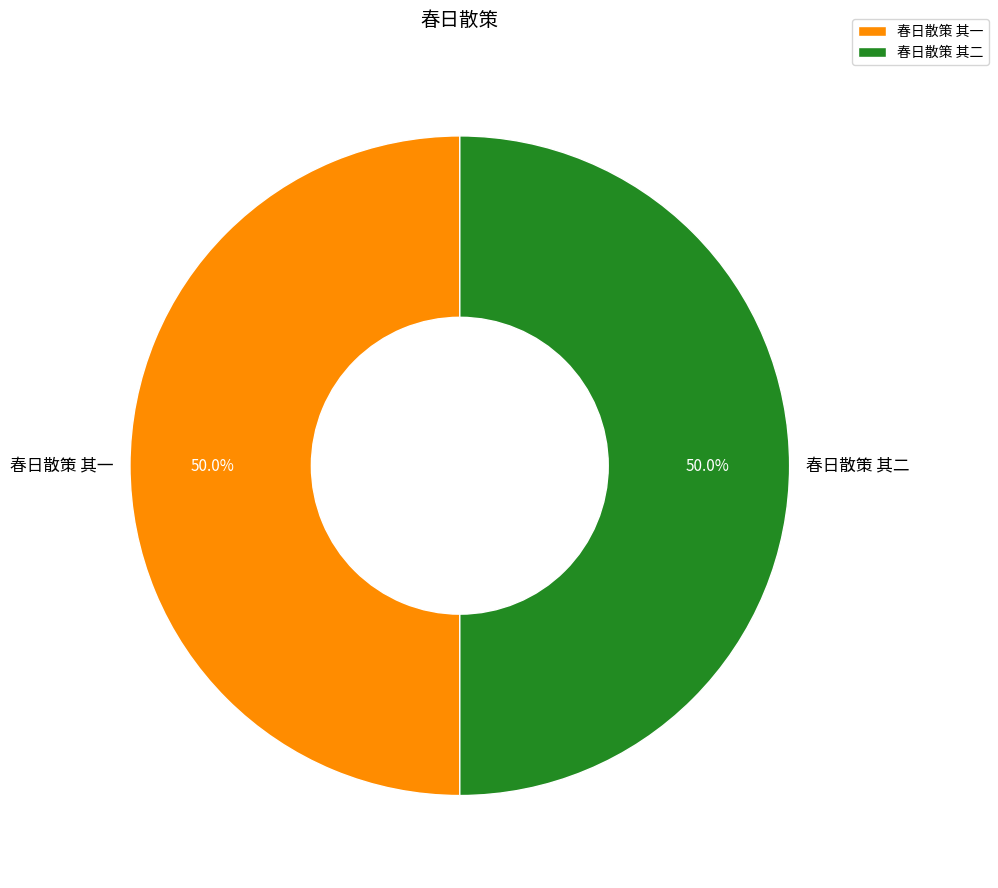

What is the ratio of the value at 春日散策 其一 to the value at 春日散策 其二?

1.0